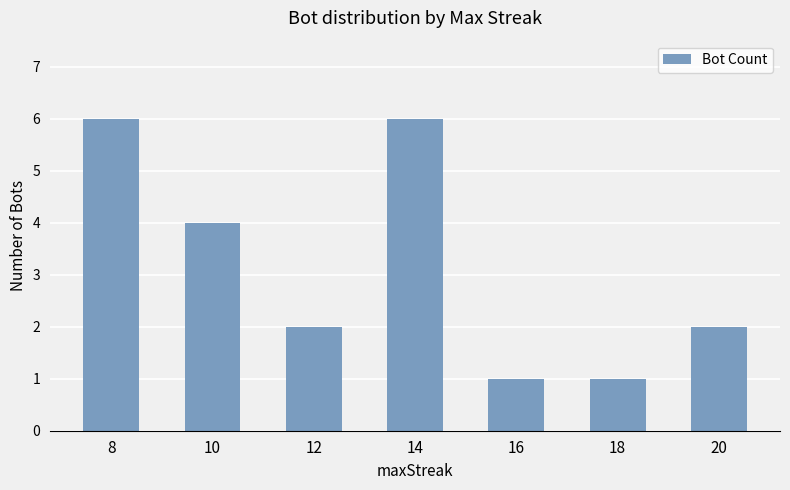

What is the value of the 5th bar from the left?

1